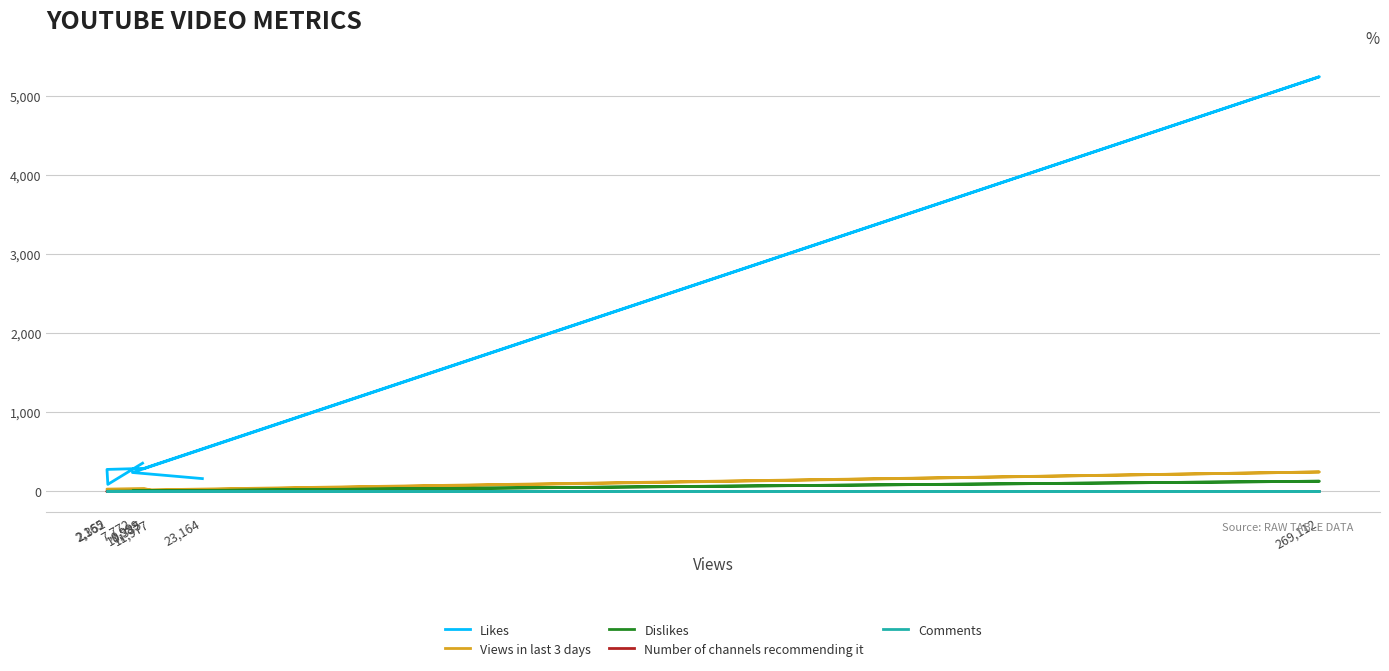

What are all the series names shown in the legend?

Likes, Views in last 3 days, Dislikes, Number of channels recommending it, Comments